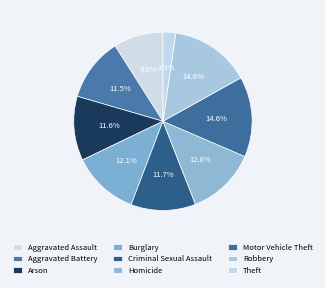

What is the change in value from Criminal Sexual Assault to Homicide?

+422